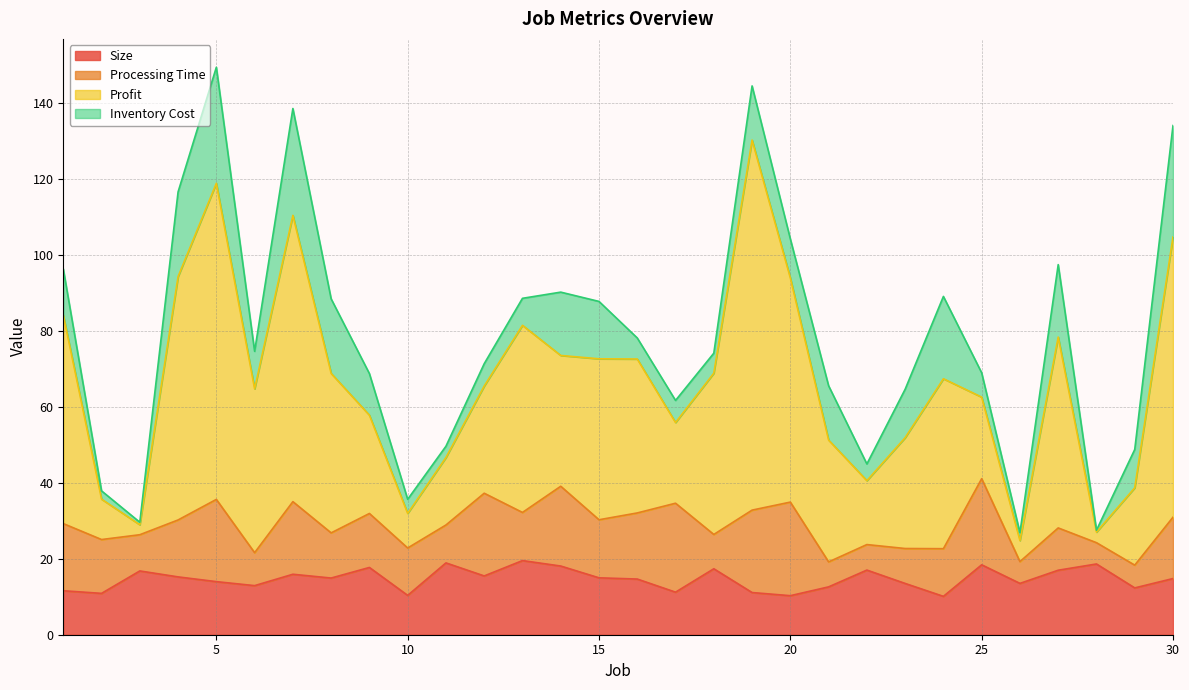

At 30, list the series in order from largest to smallest.

Profit, Inventory Cost, Processing Time, Size